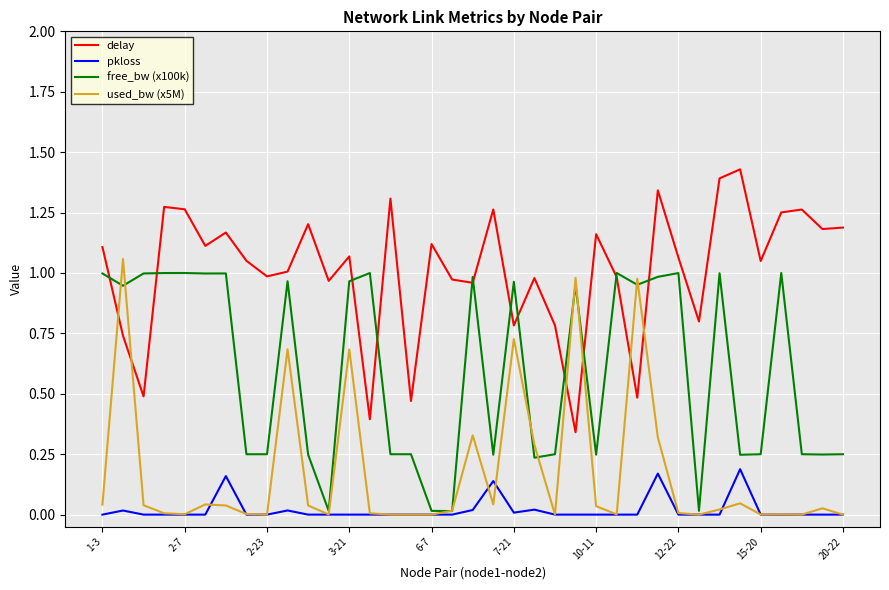

List the series in order of their overall mean, highest first.

delay, free_bw (x100k), used_bw (x5M), pkloss